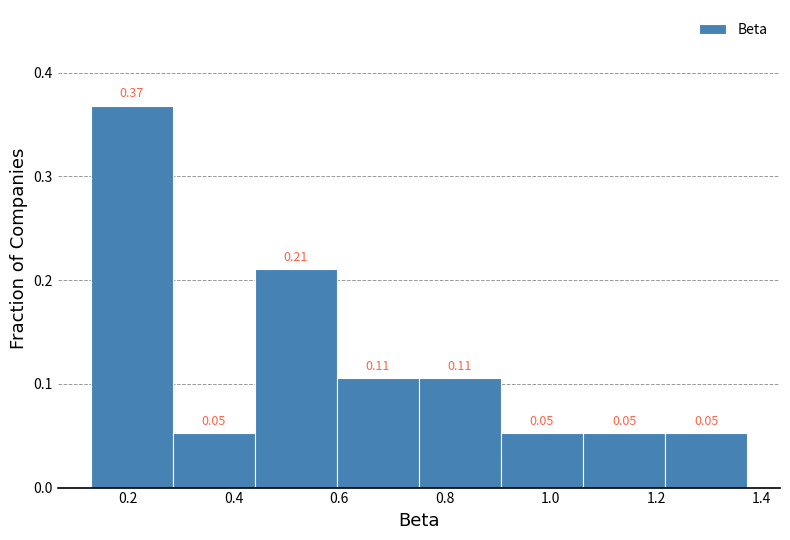

Which range on the x-axis has the tallest bar?

0.12 to 0.28